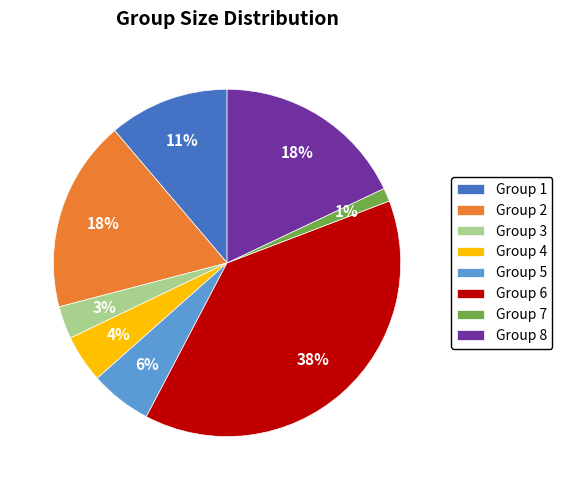

Is Group 7 the majority of the pie?

No